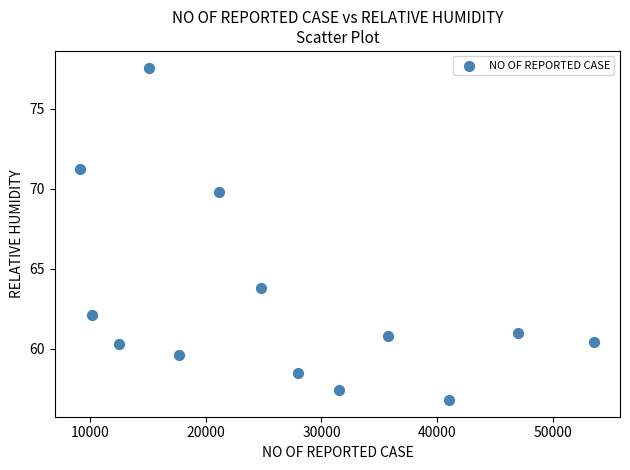

What Y value in the scatter plot is closest to 67?

69.8